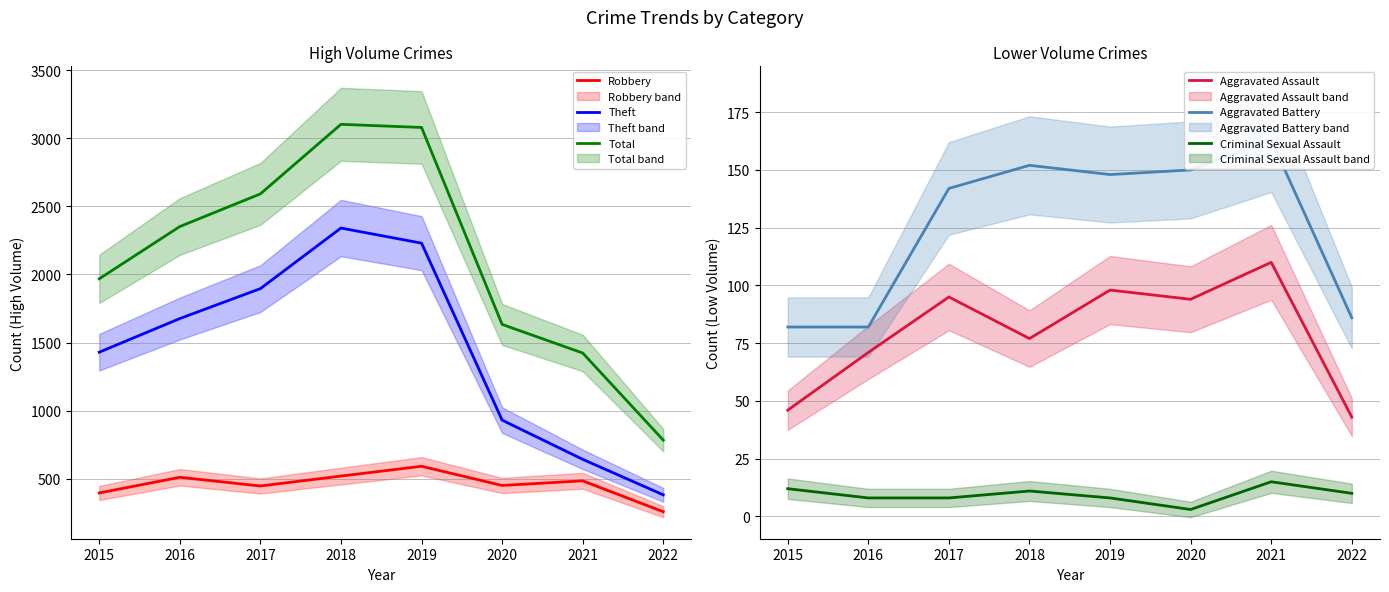

Reading left to right, extract all data points from this chart.

Robbery: 2015=395	2016=510	2017=446	2018=519	2019=591	2020=450	2021=484	2022=257
Theft: 2015=1429	2016=1676	2017=1896	2018=2341	2019=2230	2020=930	2021=642	2022=381
Total: 2015=1968	2016=2352	2017=2592	2018=3103	2019=3080	2020=1633	2021=1423	2022=783
Aggravated Assault: 2015=46	2016=71	2017=95	2018=77	2019=98	2020=94	2021=110	2022=43
Aggravated Battery: 2015=82	2016=82	2017=142	2018=152	2019=148	2020=150	2021=163	2022=86
Criminal Sexual Assault: 2015=12	2016=8	2017=8	2018=11	2019=8	2020=3	2021=15	2022=10